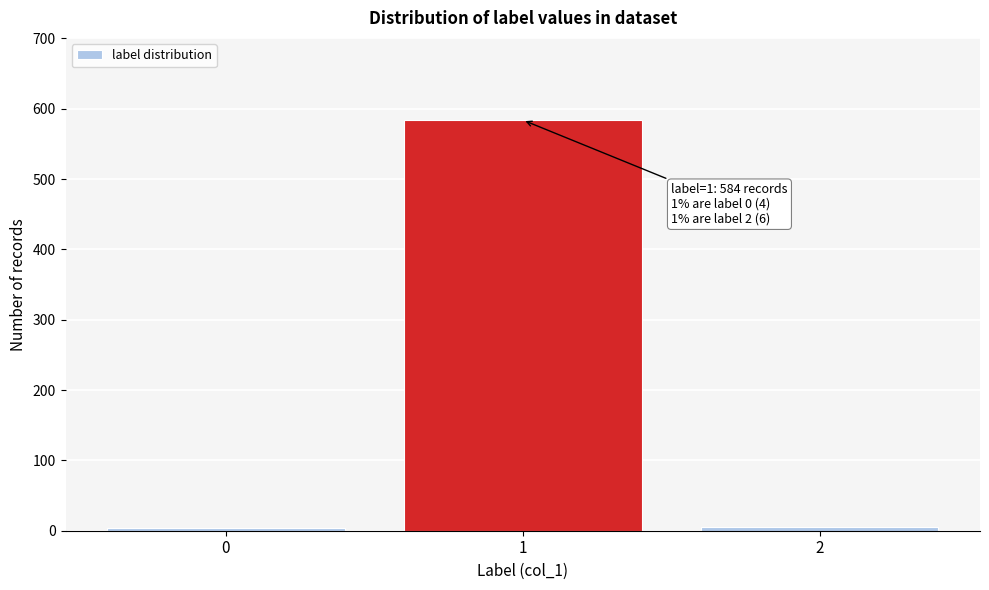

Is it true that the value at 1 is 584?

True